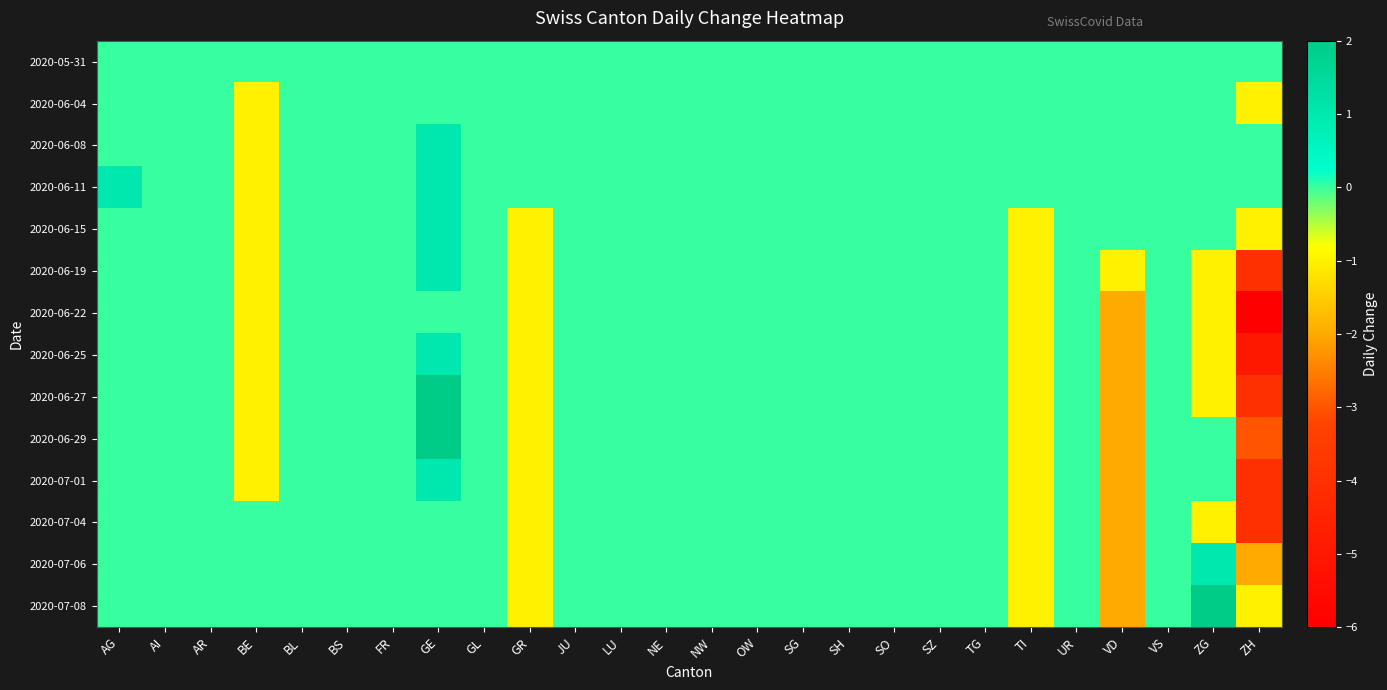

Rank the series at TI from highest to lowest value.

2020-05-31, 2020-06-04, 2020-06-08, 2020-06-11, 2020-06-15, 2020-06-19, 2020-06-22, 2020-06-25, 2020-06-27, 2020-06-29, 2020-07-01, 2020-07-04, 2020-07-06, 2020-07-08